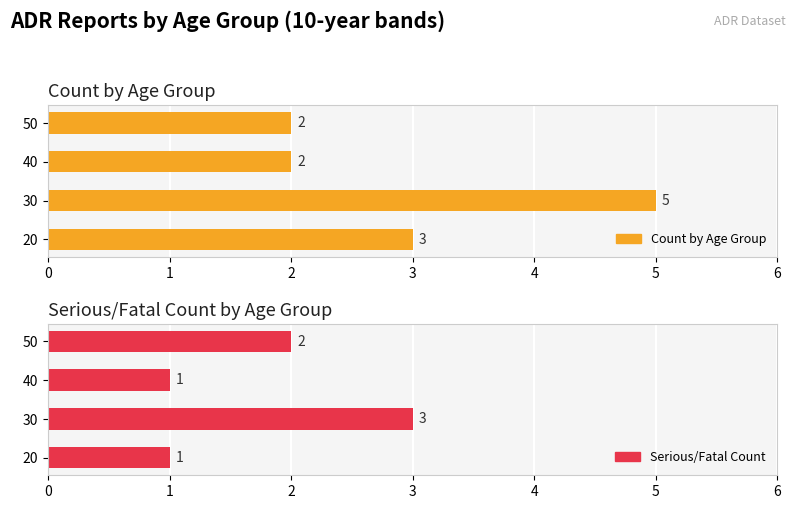

The Count by Age Group series shows 3 at 40. True or false?

False